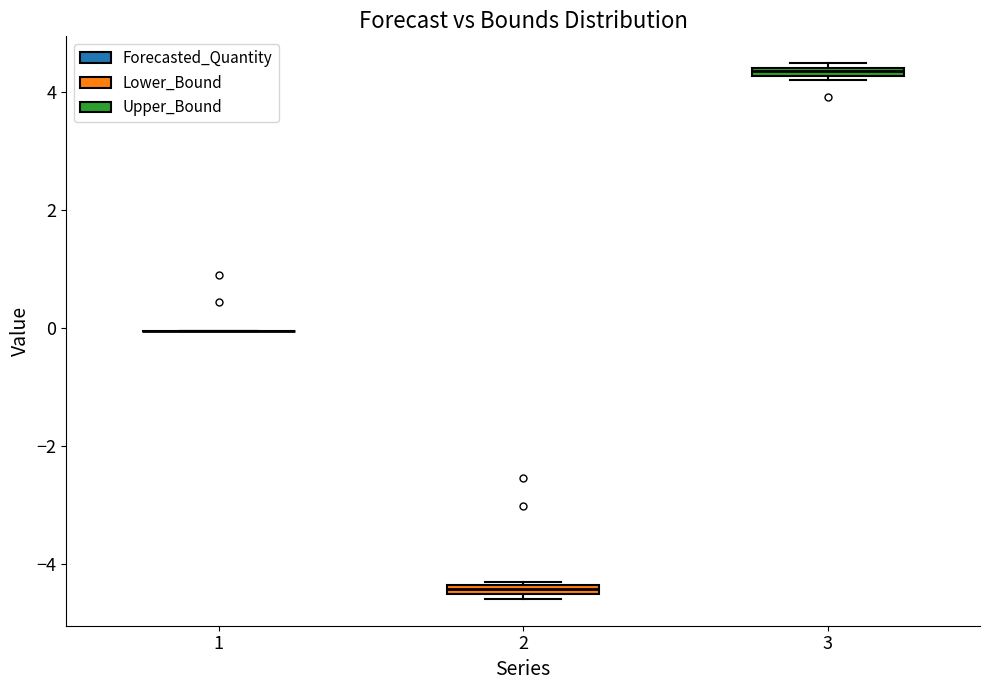

Where is the upper edge of the box at x = 3 on the y-axis? The values are not printed on the chart, so give them approximately, as read against the axis.

4.4